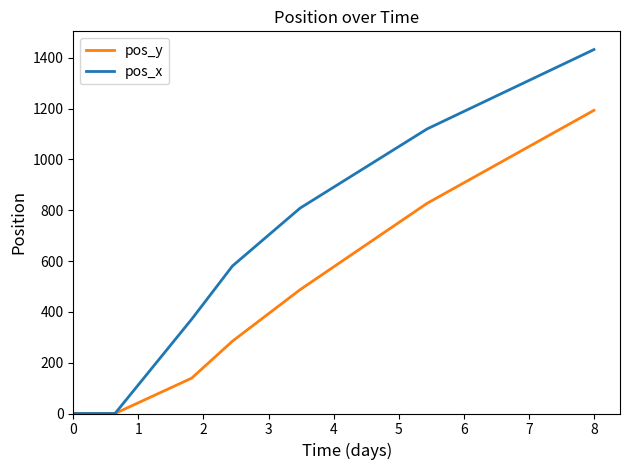

What is the greatest value displayed?

1432.5